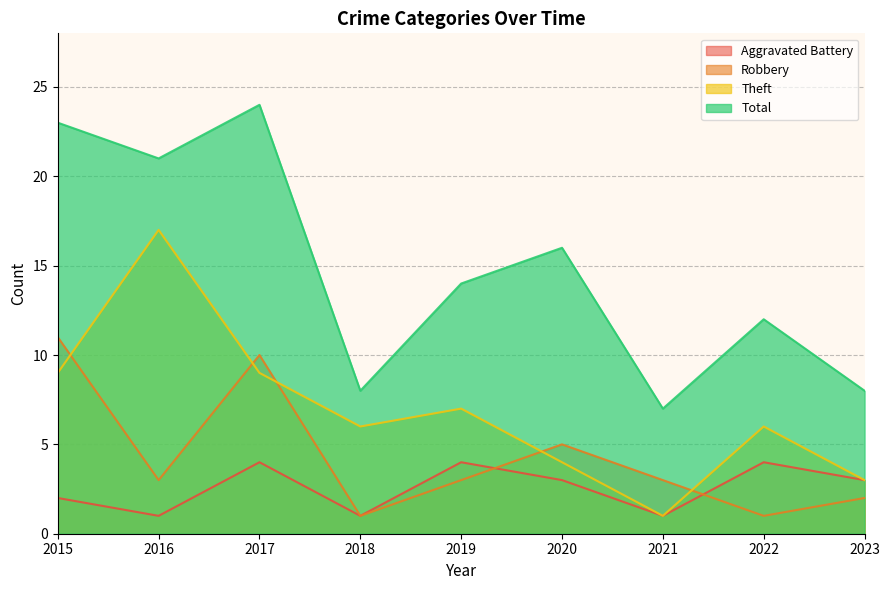

Where is Theft nearest to the value 9?

2015